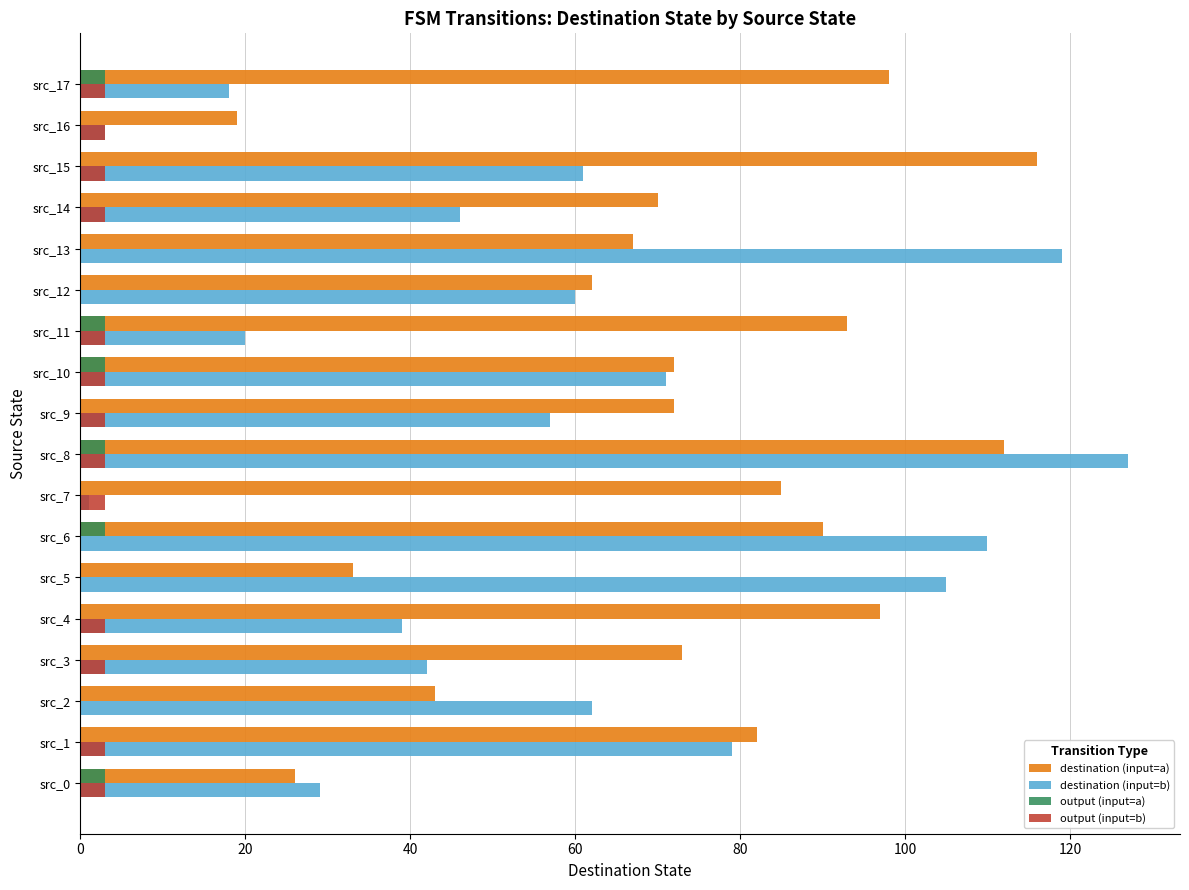

At which label does destination (input=b) reach its peak?

src_8